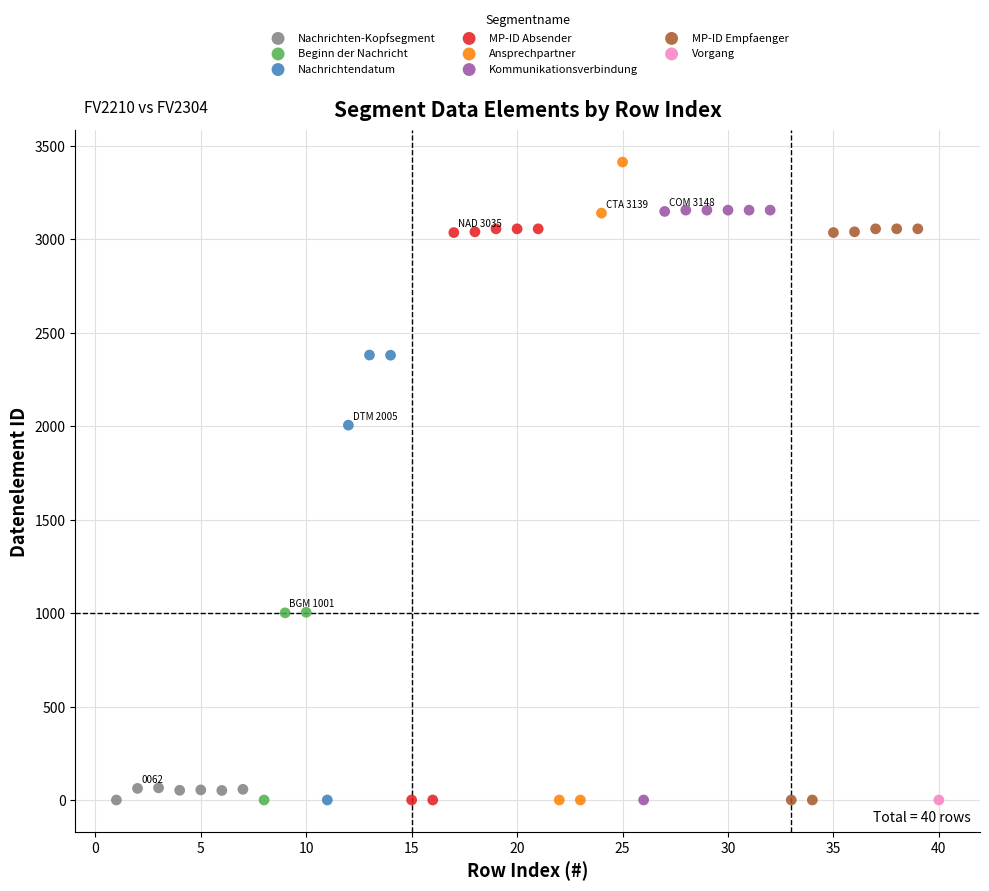

What are all the series names shown in the legend?

Nachrichten-Kopfsegment, Beginn der Nachricht, Nachrichtendatum, MP-ID Absender, Ansprechpartner, Kommunikationsverbindung, MP-ID Empfaenger, Vorgang